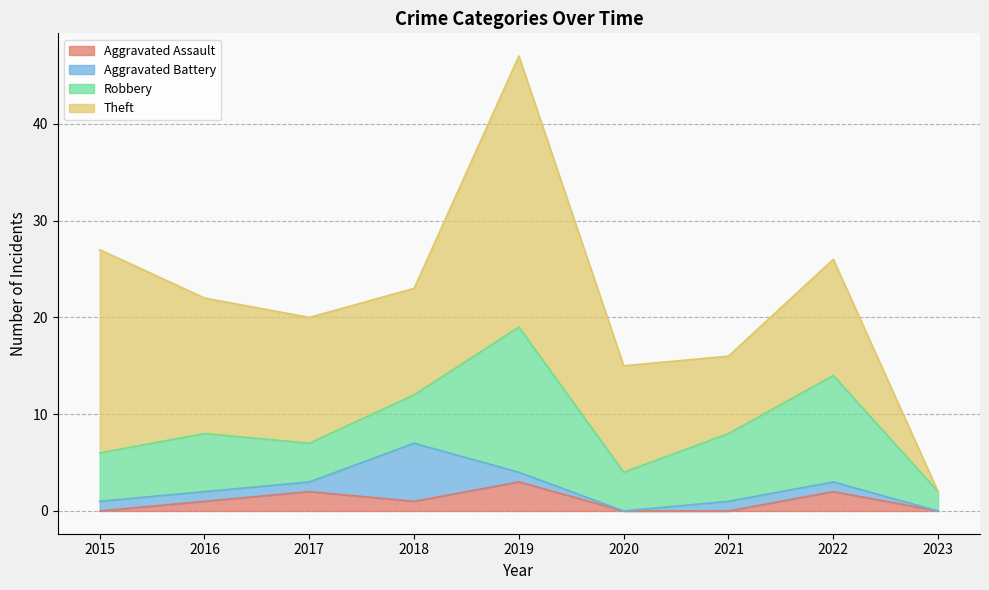

Where is Aggravated Battery nearest to the value 3?

2015